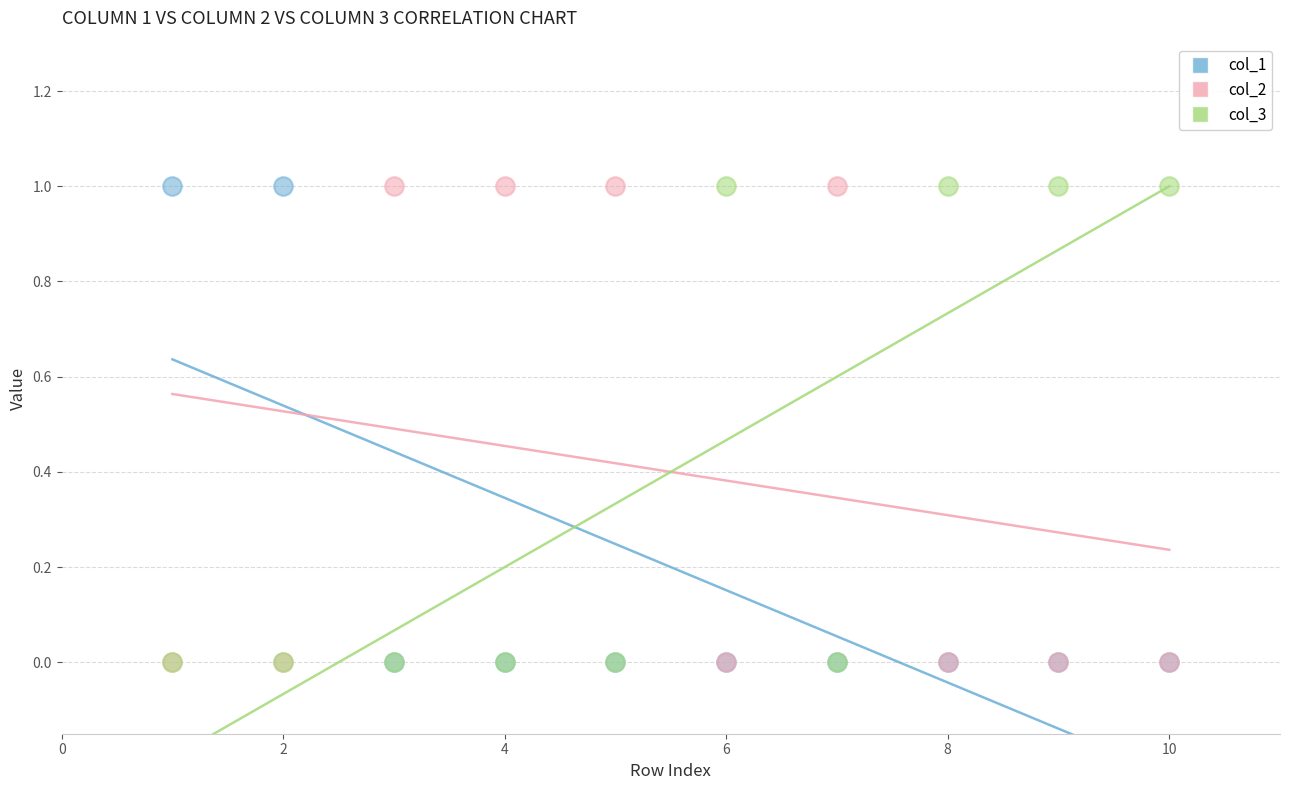

What are all the series names shown in the legend?

col_1, col_2, col_3